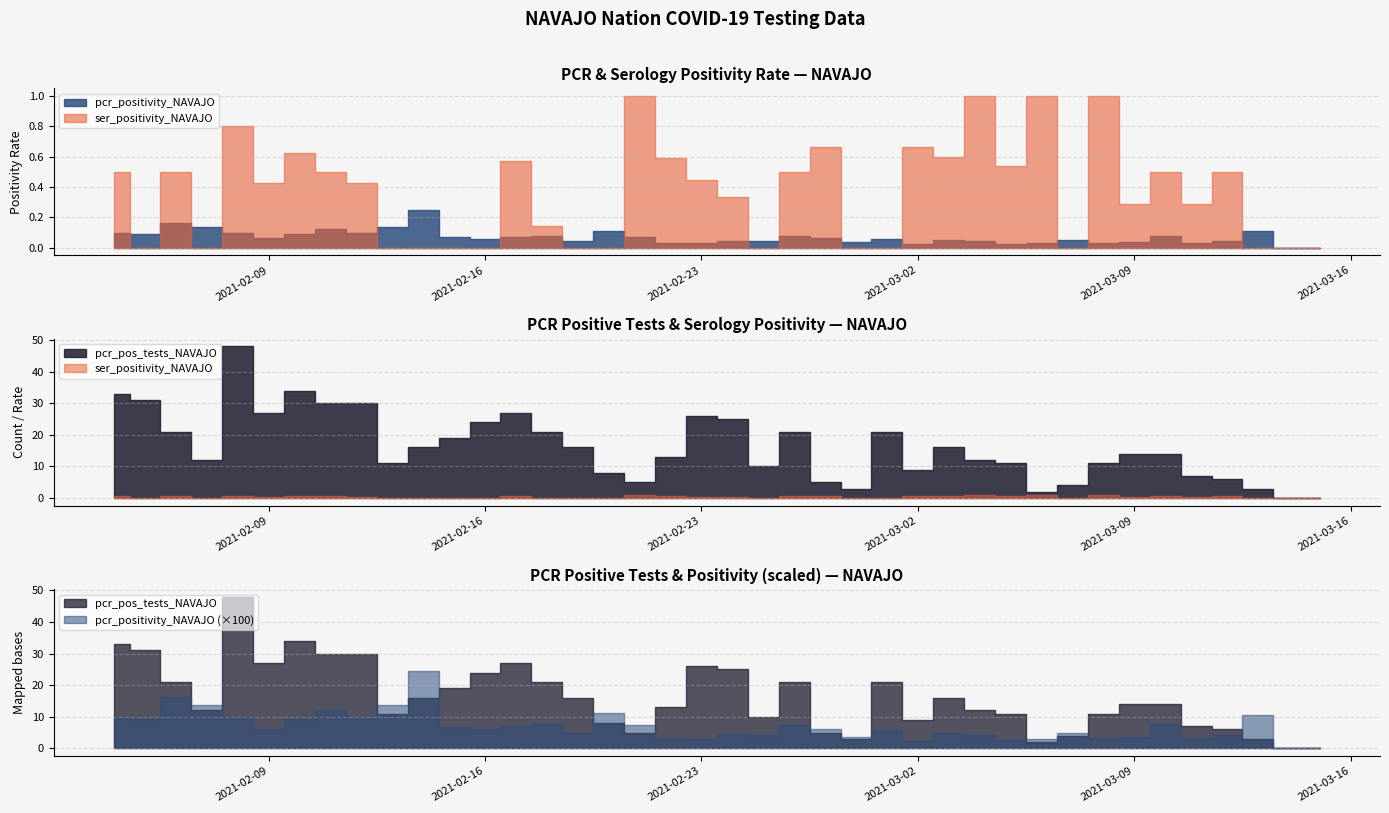

True or false: pcr_positivity_NAVAJO and pcr_pos_tests_NAVAJO cross at least once.

False